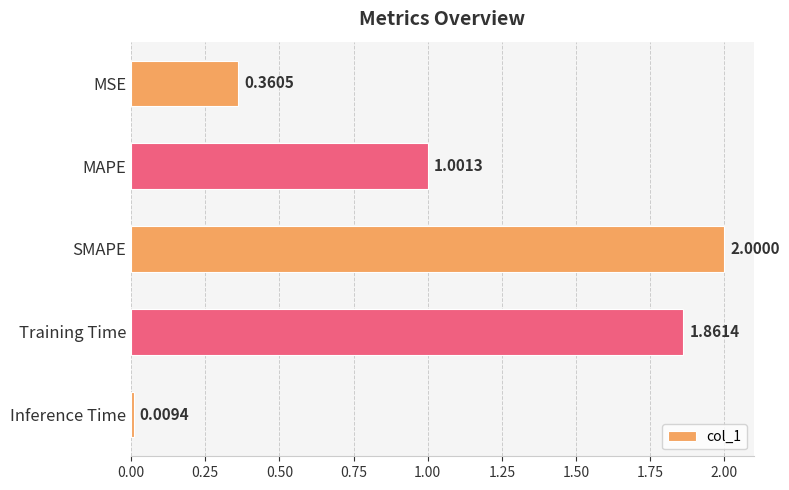

Between Inference Time and MAPE, which is larger?

MAPE